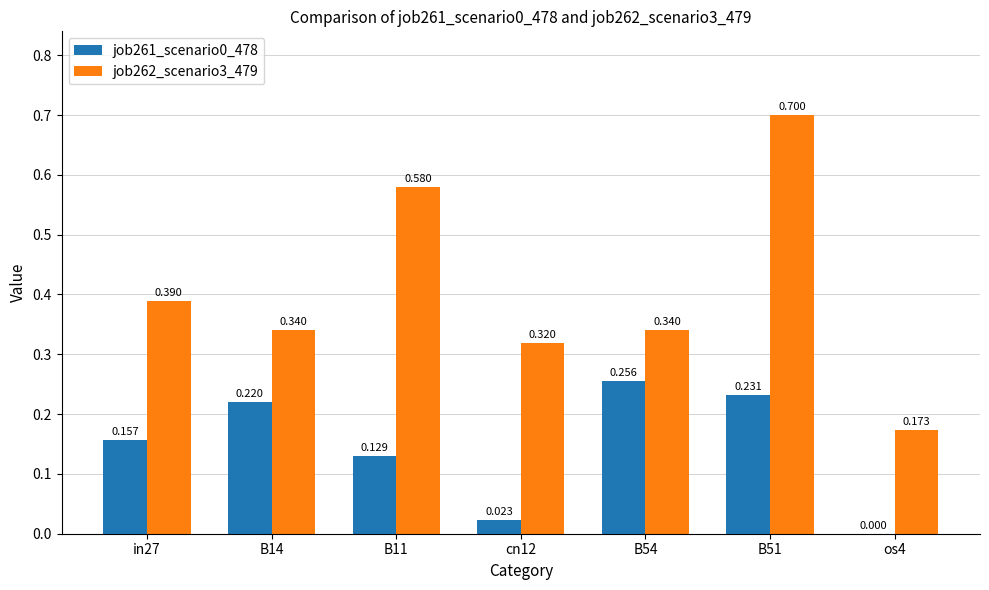

Rank the categories by job261_scenario0_478 value from highest to lowest.

B54, B51, B14, in27, B11, cn12, os4